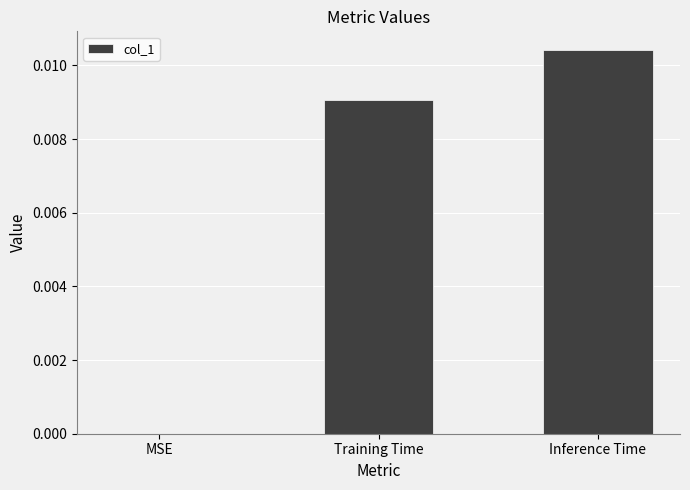

Between Training Time and Inference Time, which is larger?

Inference Time